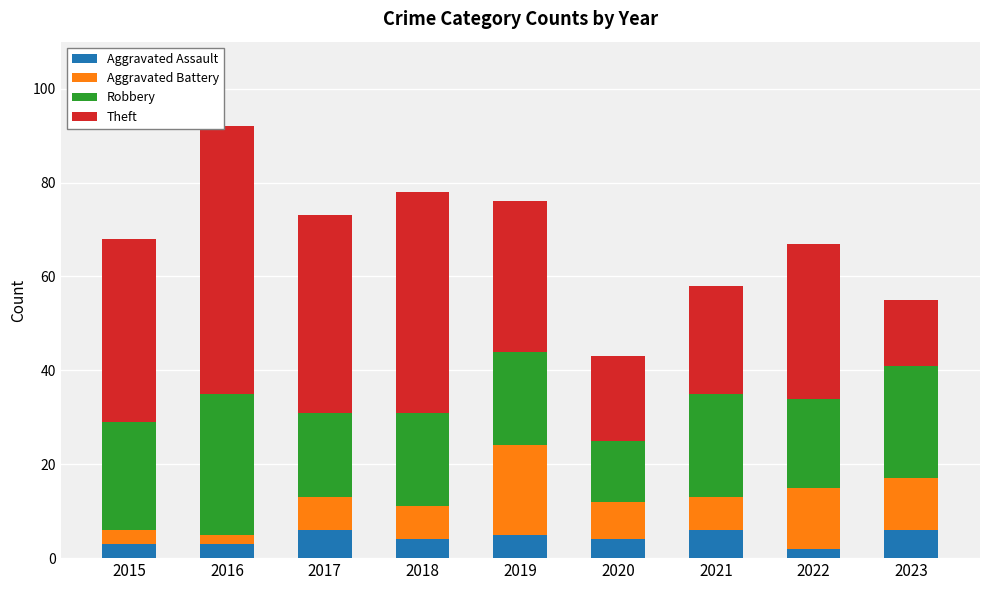

Read the Aggravated Assault value at 2015.

3